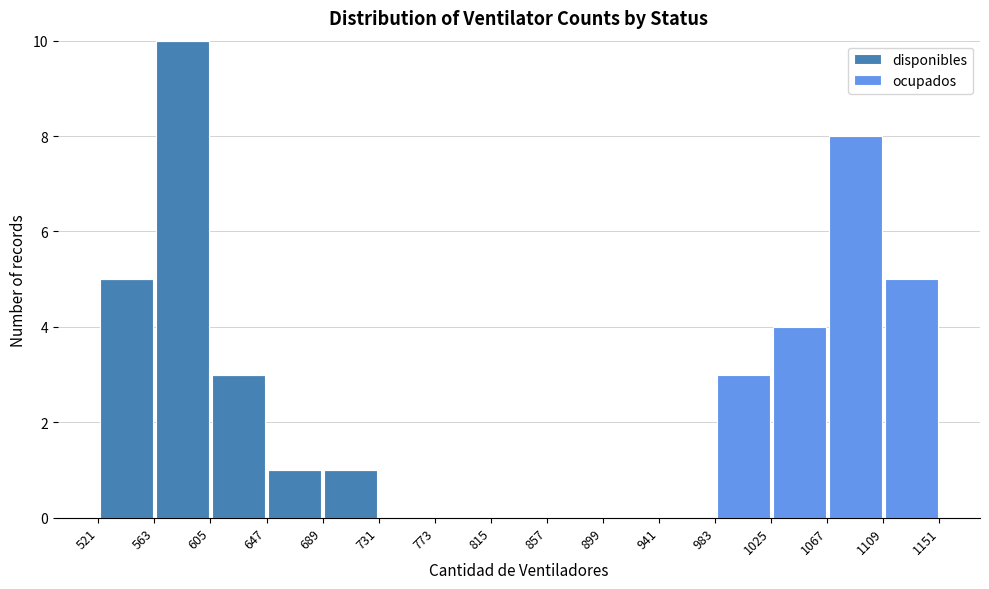

Which range on the x-axis has the tallest stacked bar (by total height)?

563 to 605